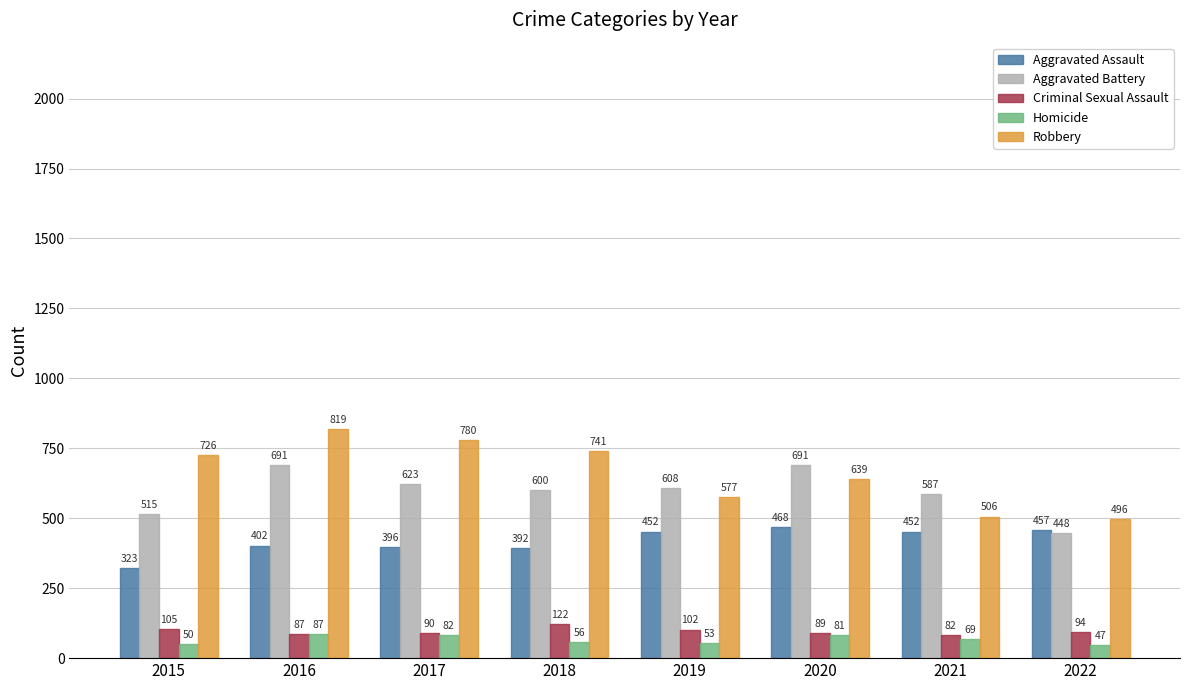

Which category has the highest value in the Homicide series?

2016